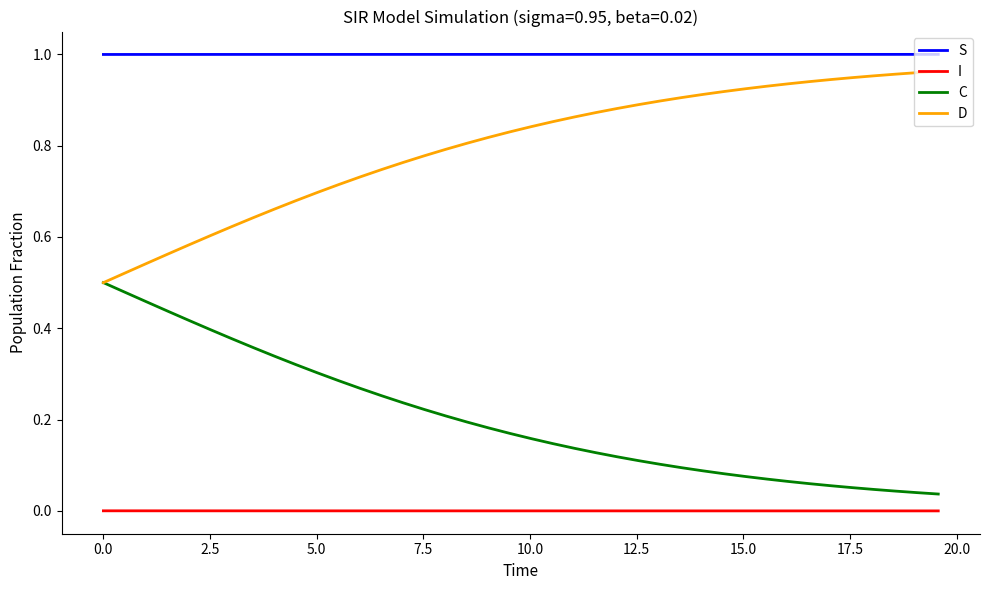

Which series has the largest total across all categories?

S